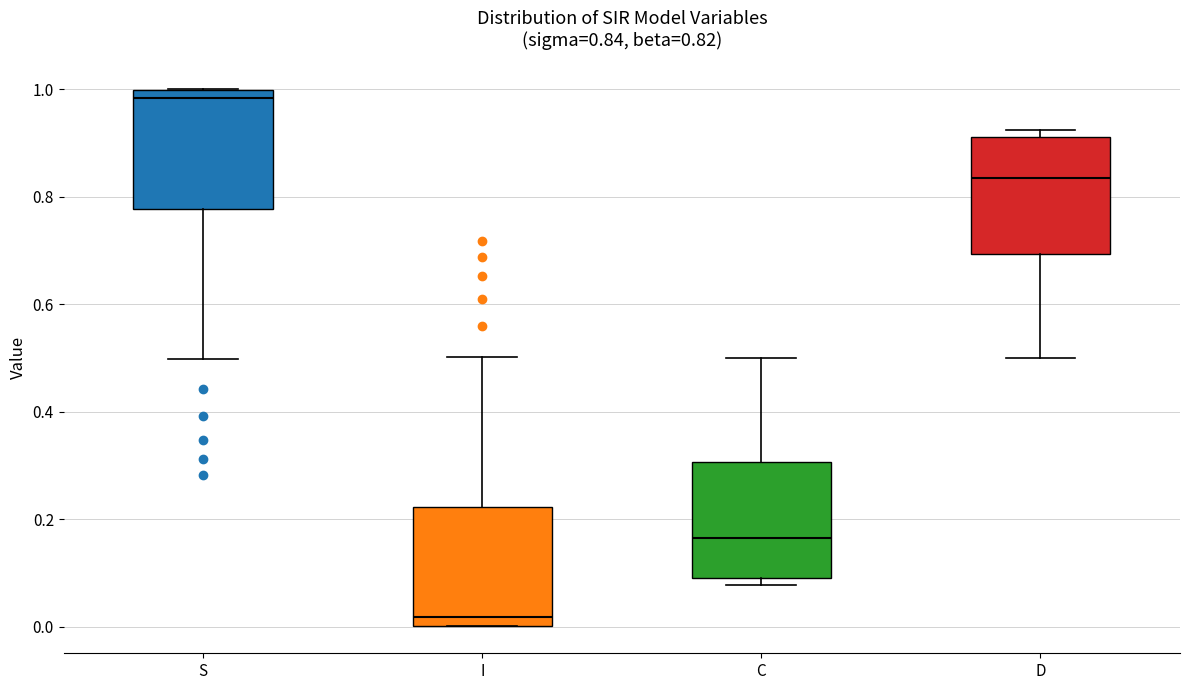

Which box has the lowest median line?

I